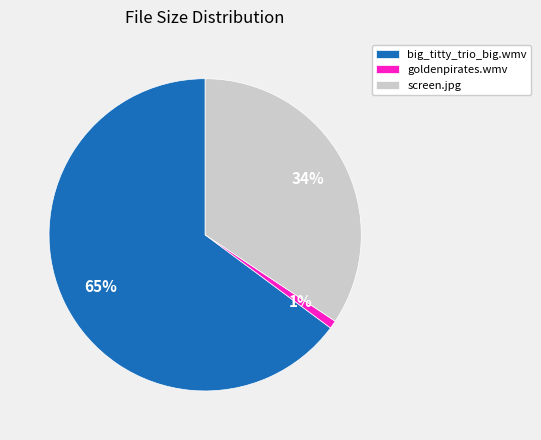

What is the smallest slice in the pie chart?

goldenpirates.wmv